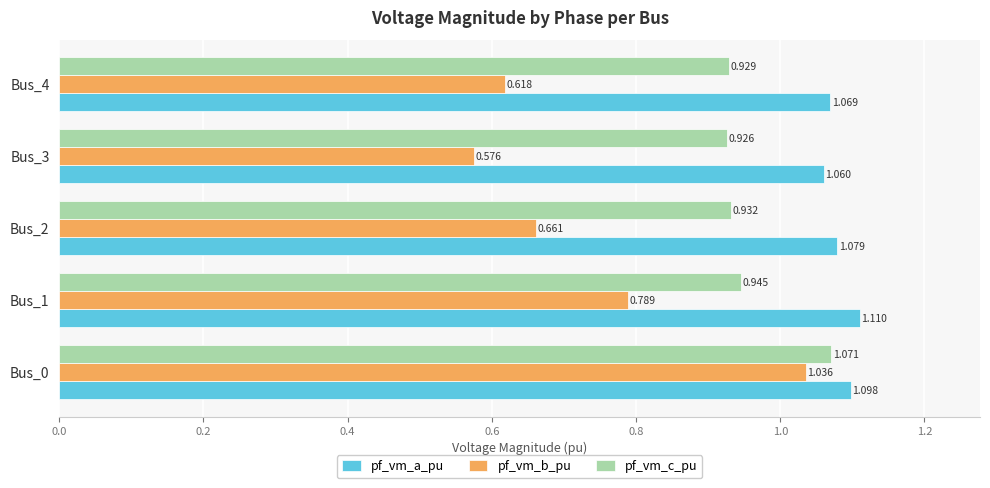

Is the value of pf_vm_c_pu at Bus_2 greater than the value of pf_vm_b_pu at Bus_3?

Yes